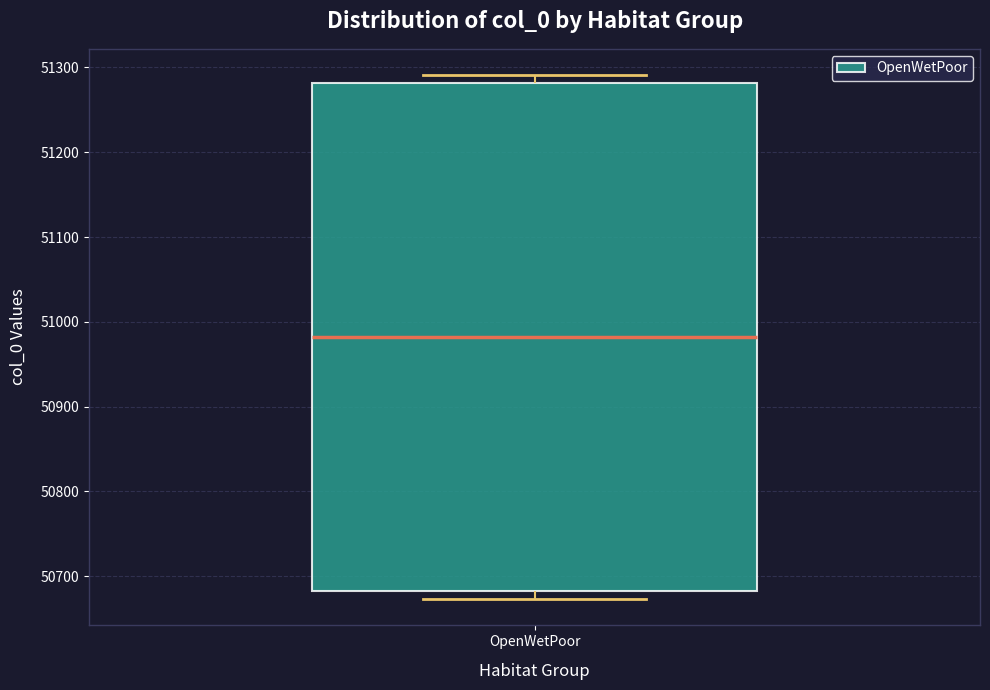

Where is the lower edge of the box for OpenWetPoor on the y-axis? The values are not printed on the chart, so give them approximately, as read against the axis.

50680